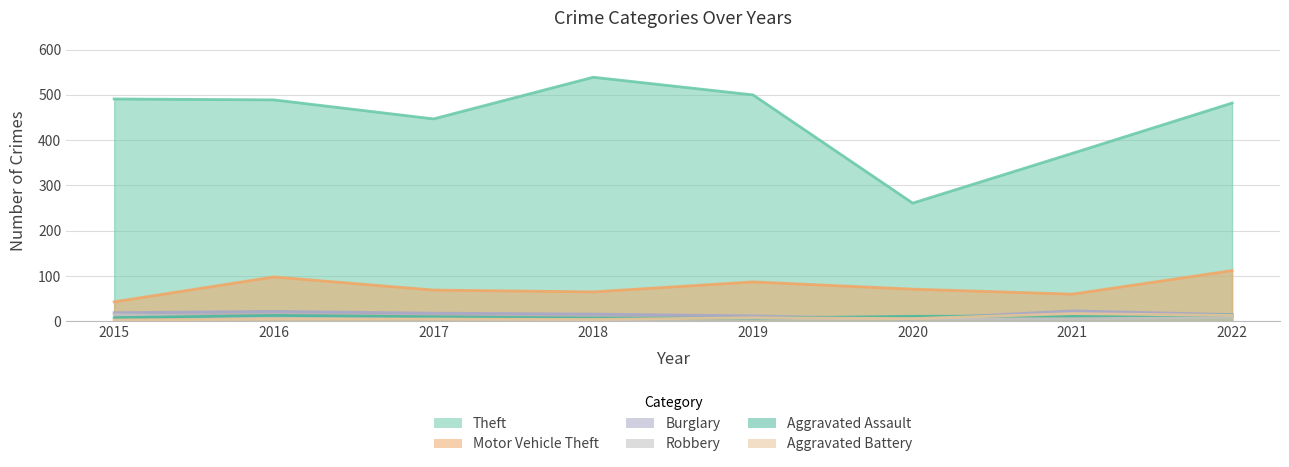

At which label is Robbery closest to 9?

2022